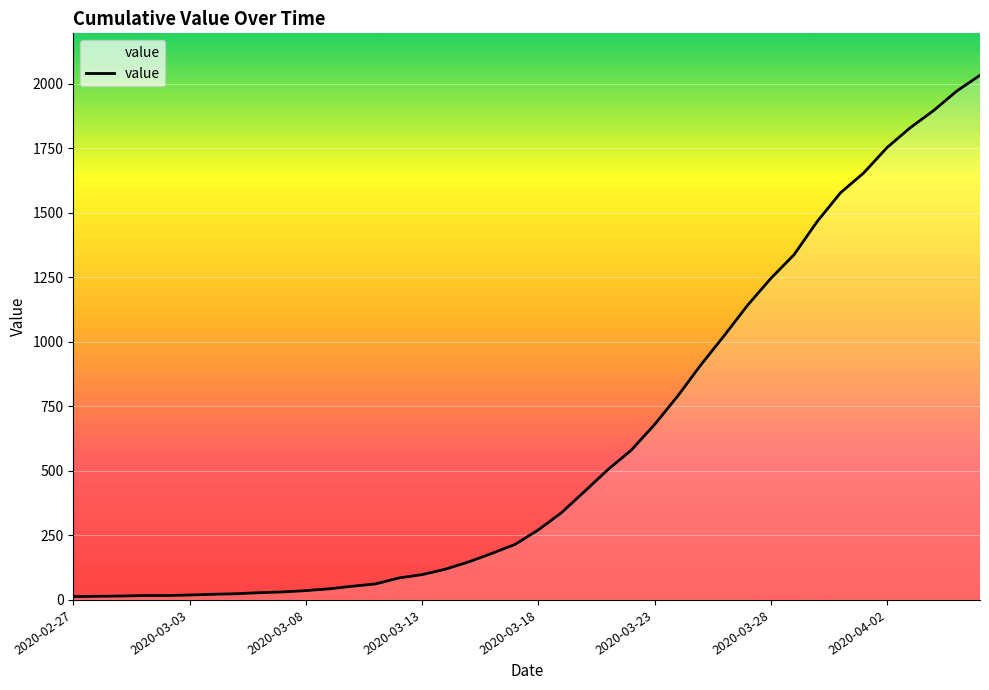

What is the difference between the maximum and minimum values?

2019